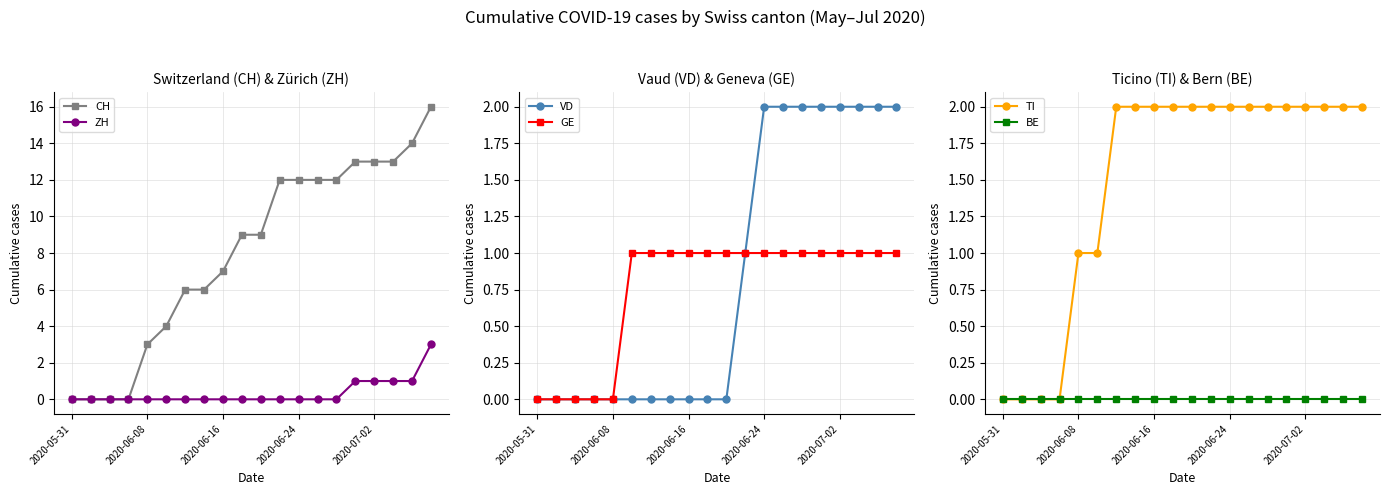

True or false: GE has a value of 1 at 2020-06-16.

True